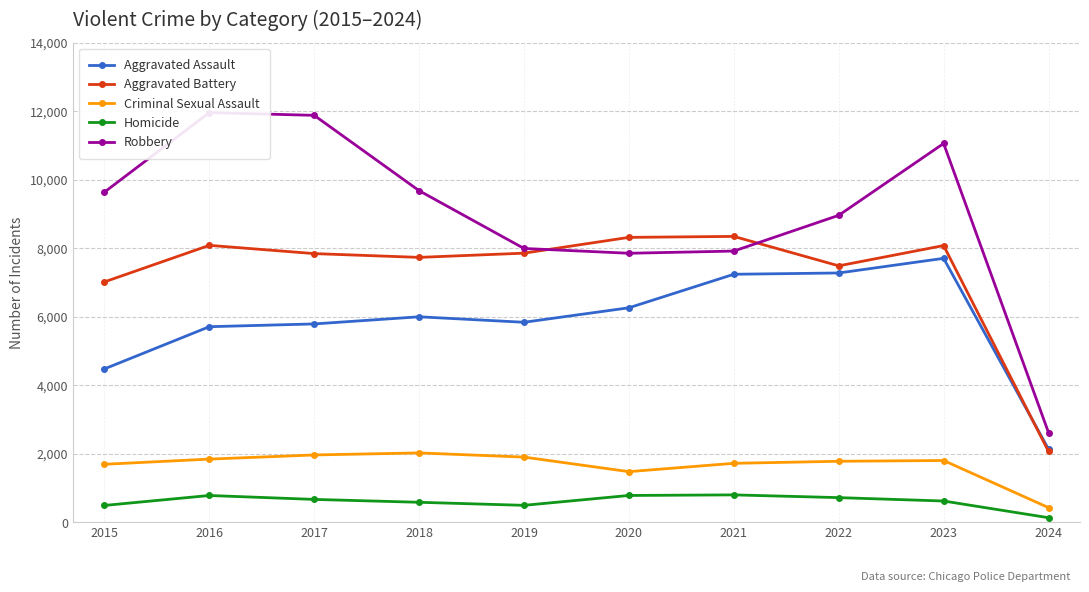

What is the approximate value of Aggravated Assault at 2016?

5712